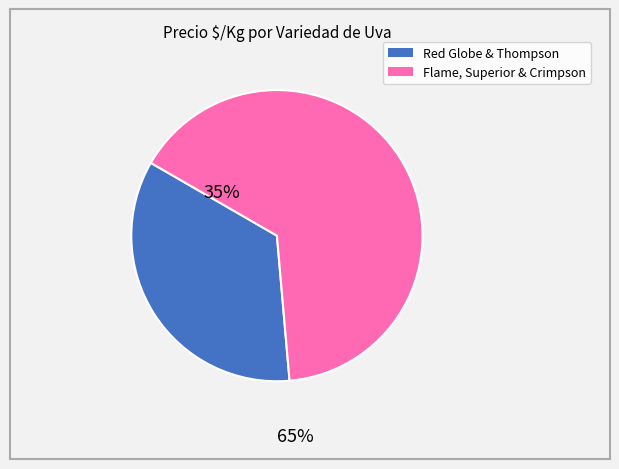

Does any single category account for the majority?

Yes